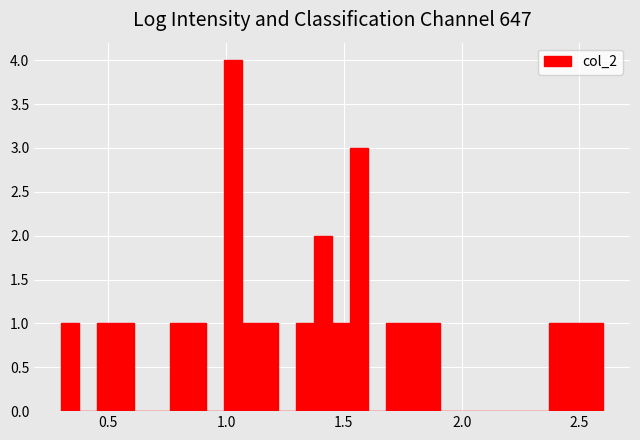

Around what value on the x-axis is the tallest bar? Give the approximate position of its centre, as read against the axis.

1.05